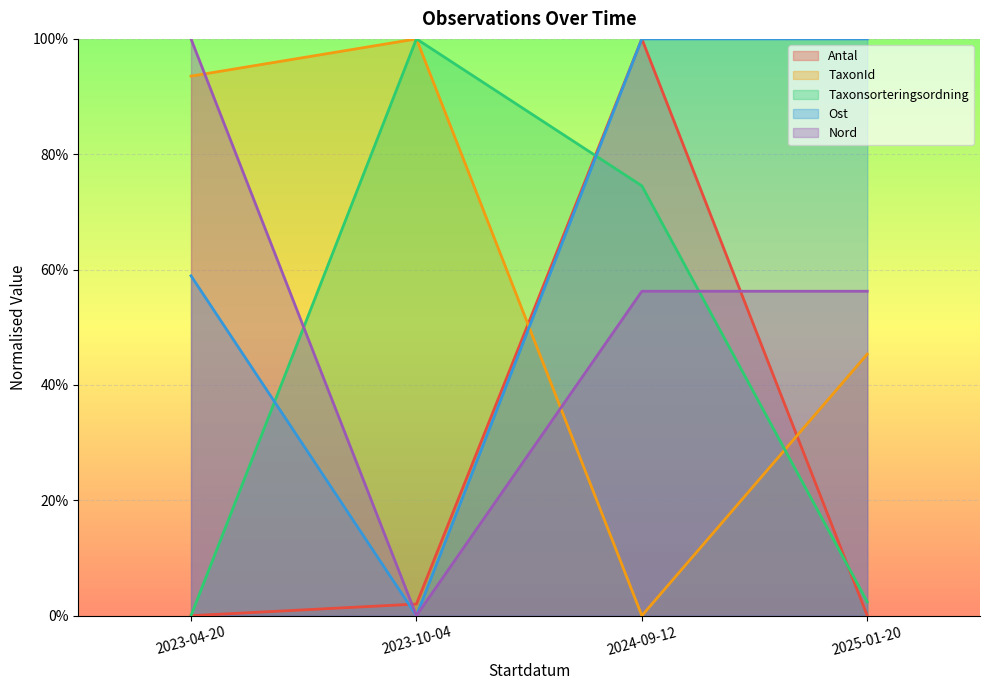

What are all the series names shown in the legend?

Antal, TaxonId, Taxonsorteringsordning, Ost, Nord